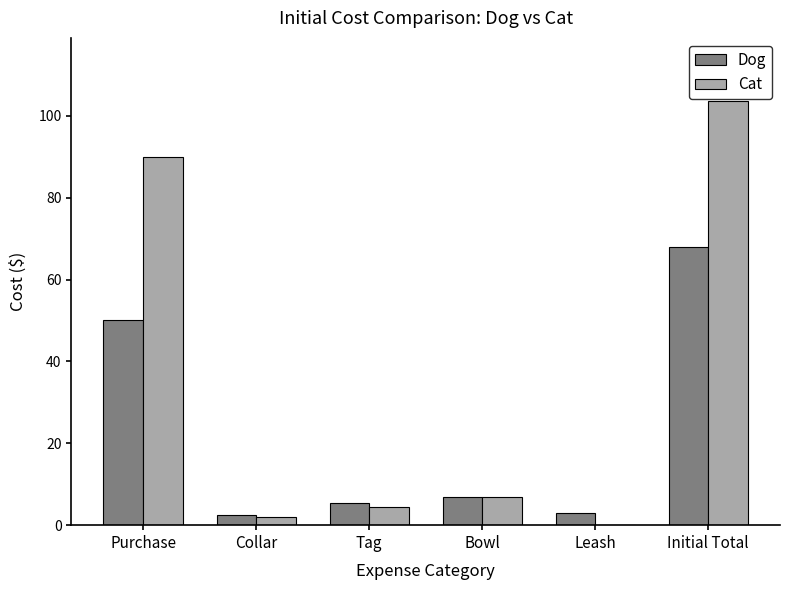

What is the maximum value shown in the chart?

103.5